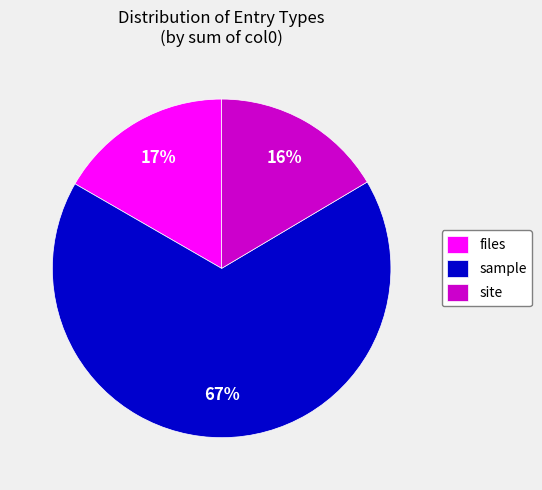

Which slice is the largest?

sample